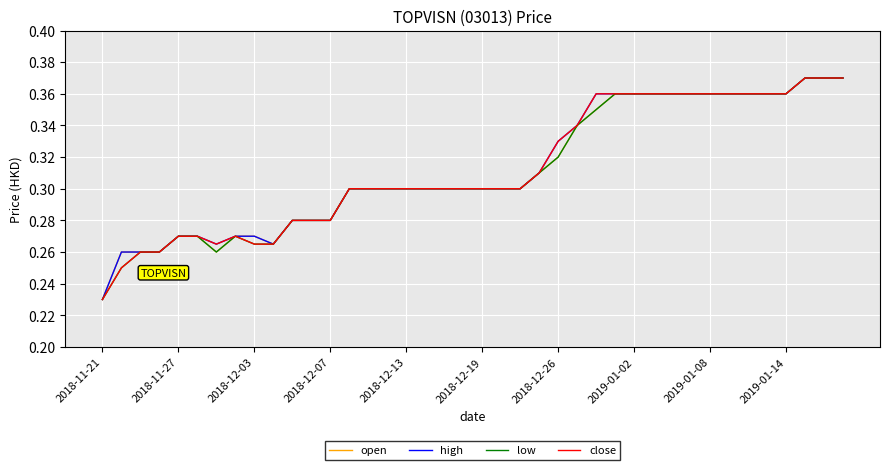

What are all the series names shown in the legend?

open, high, low, close